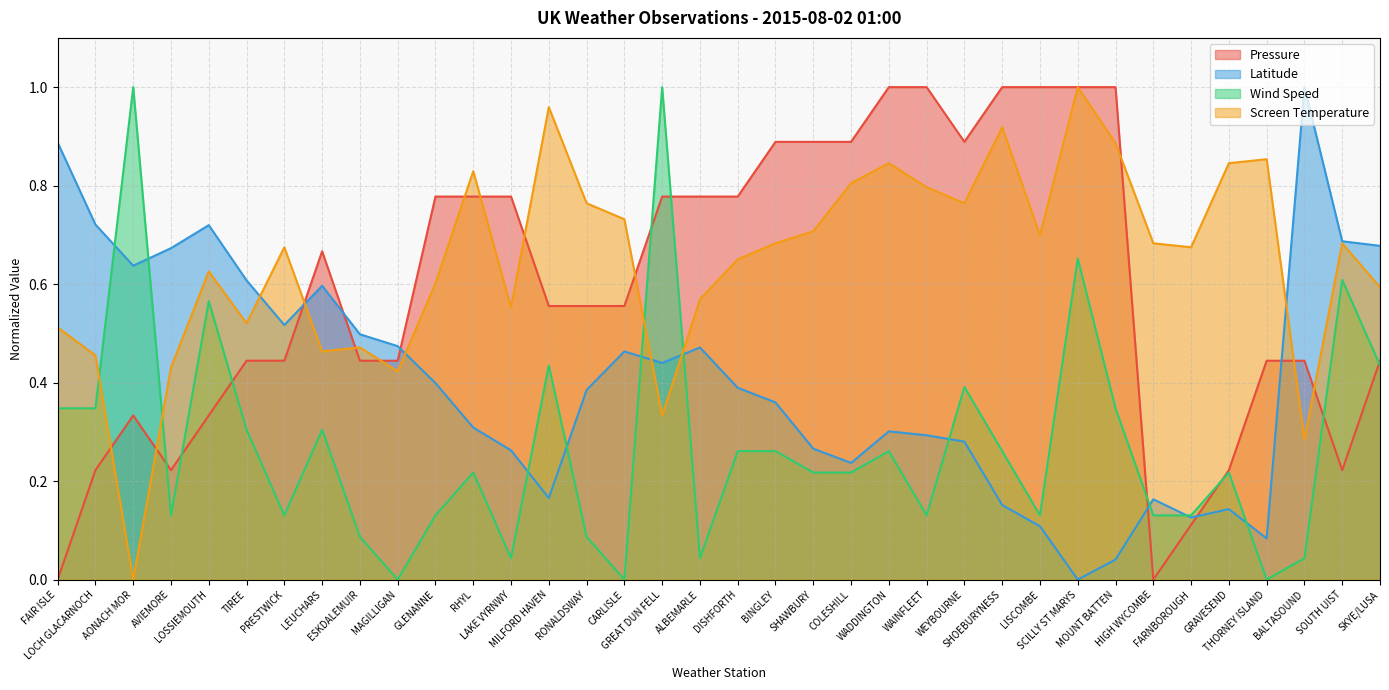

What is the label of the 16th point from the left?

CARLISLE